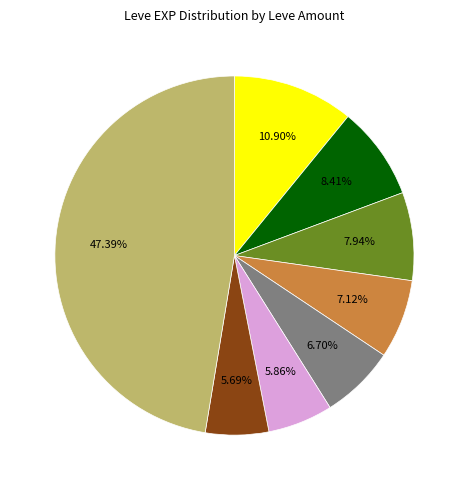

Is there any slice that represents more than half of the pie?

No